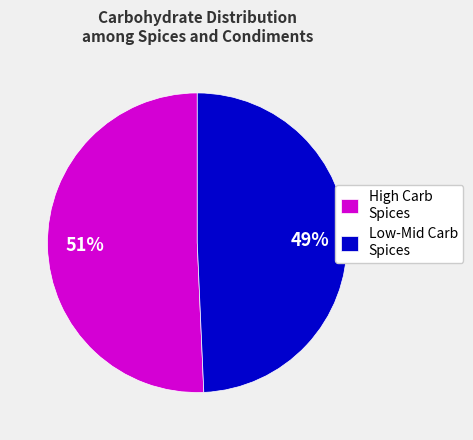

To the nearest percent, what portion does Low-Mid Carb Spices represent?

49%